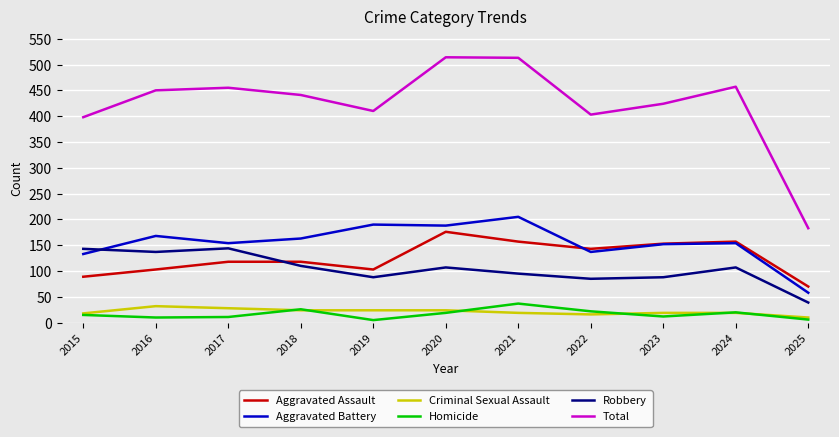

Is the value of Homicide at 2020 greater than the value of Aggravated Battery at 2022?

No